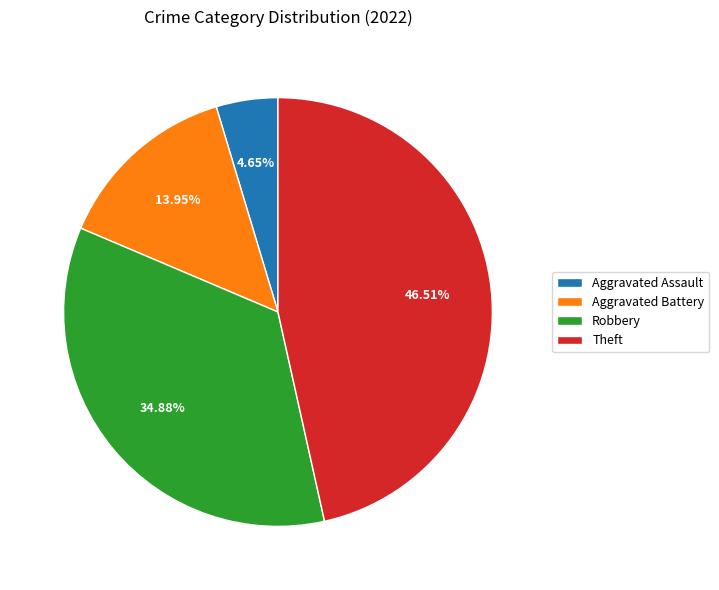

Between Aggravated Battery and Theft, which is larger?

Theft